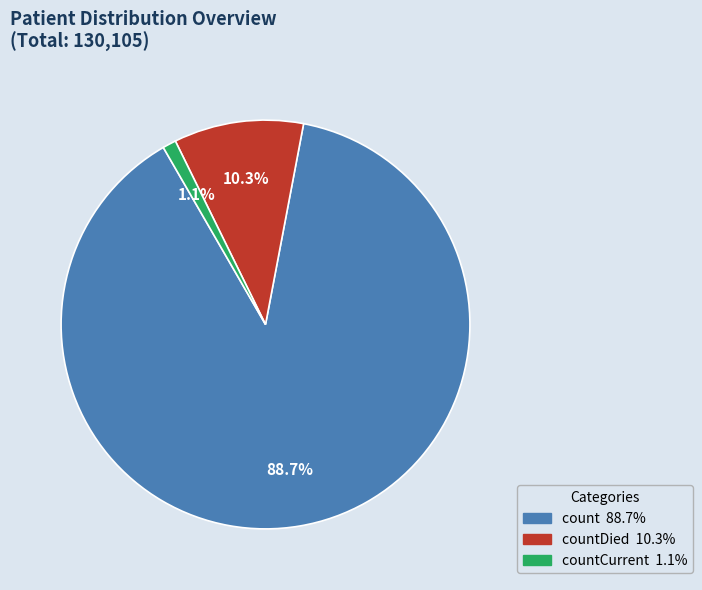

Is there any slice that represents more than half of the pie?

Yes